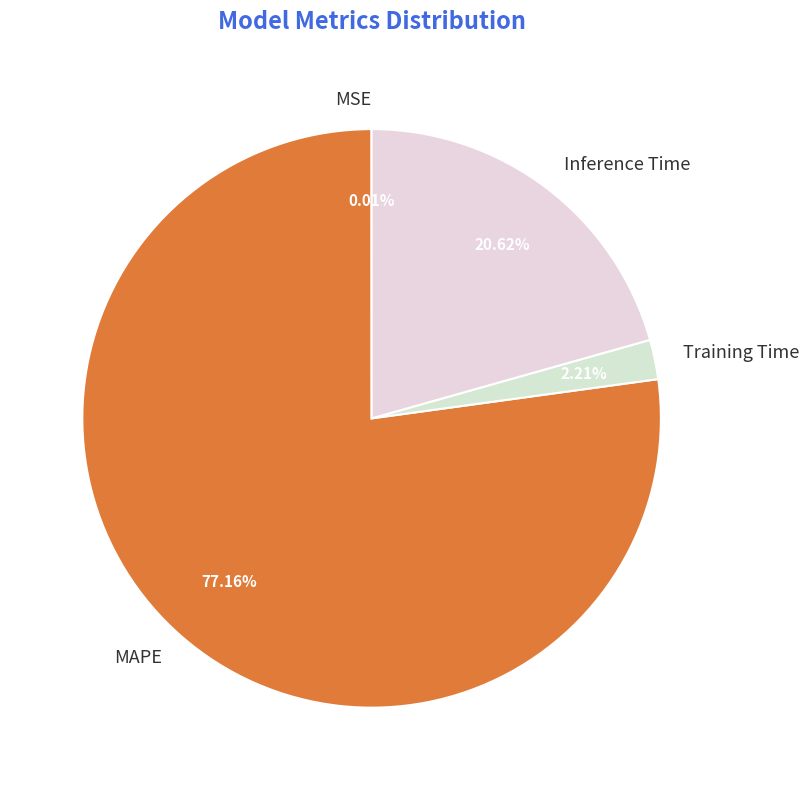

Is there a majority slice in this chart?

Yes